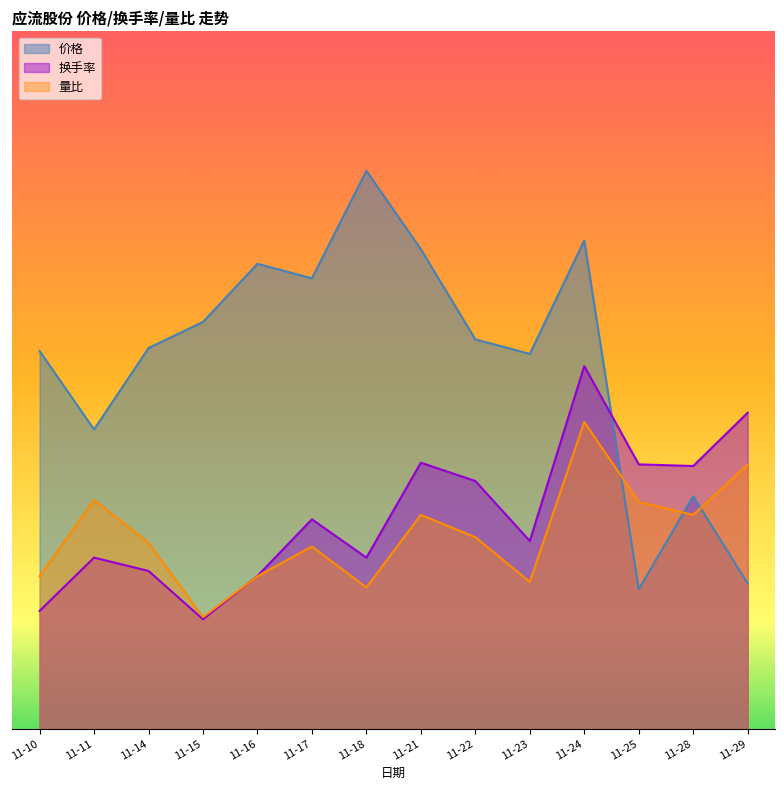

At which category does 价格 reach its first local valley?

11-11